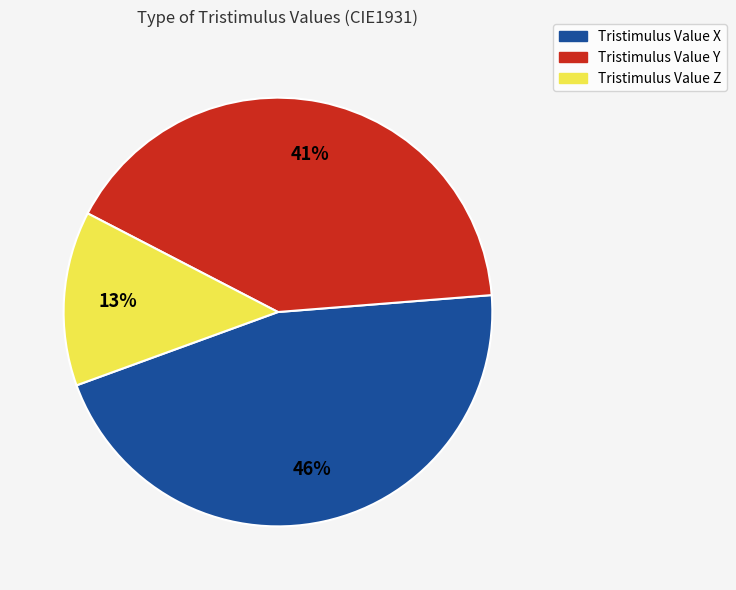

Rank the categories by value from lowest to highest.

Tristimulus Value Z, Tristimulus Value Y, Tristimulus Value X